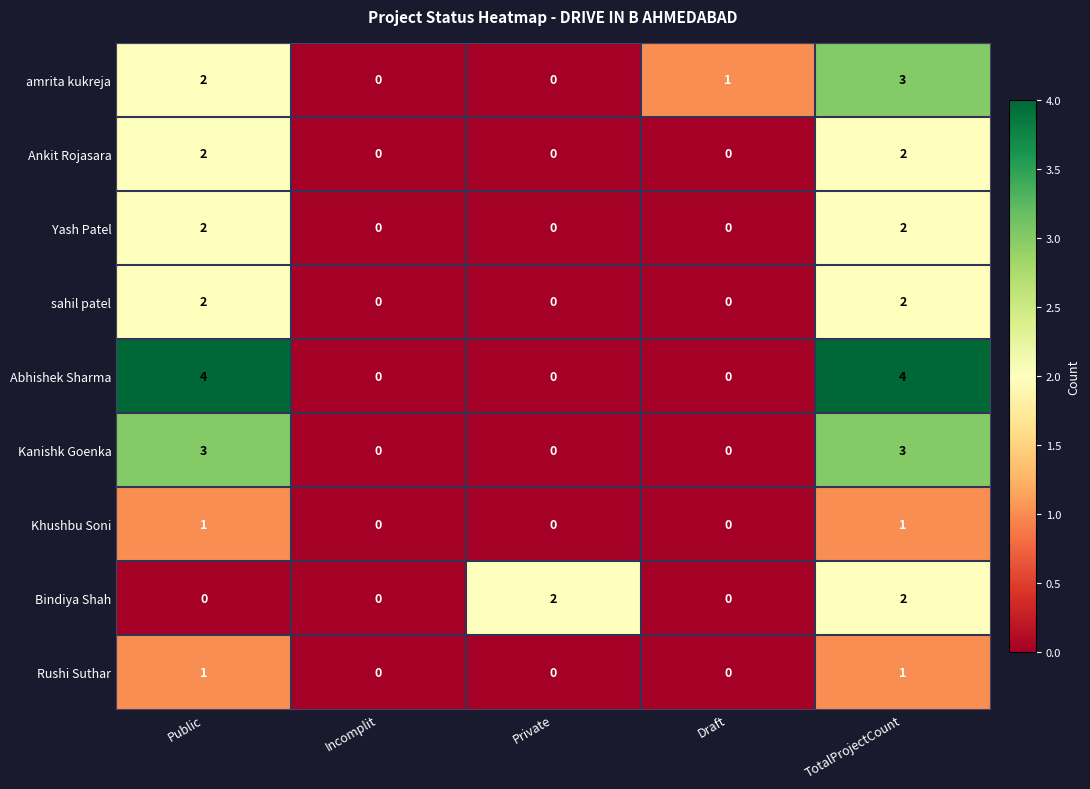

What value does the amrita kukreja series have at TotalProjectCount?

3